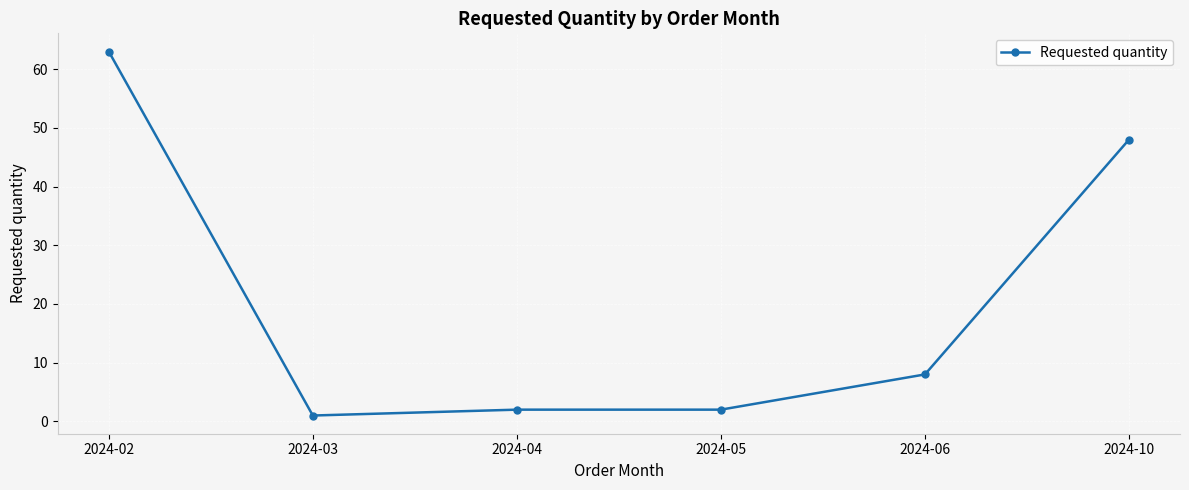

What is the greatest value displayed?

63